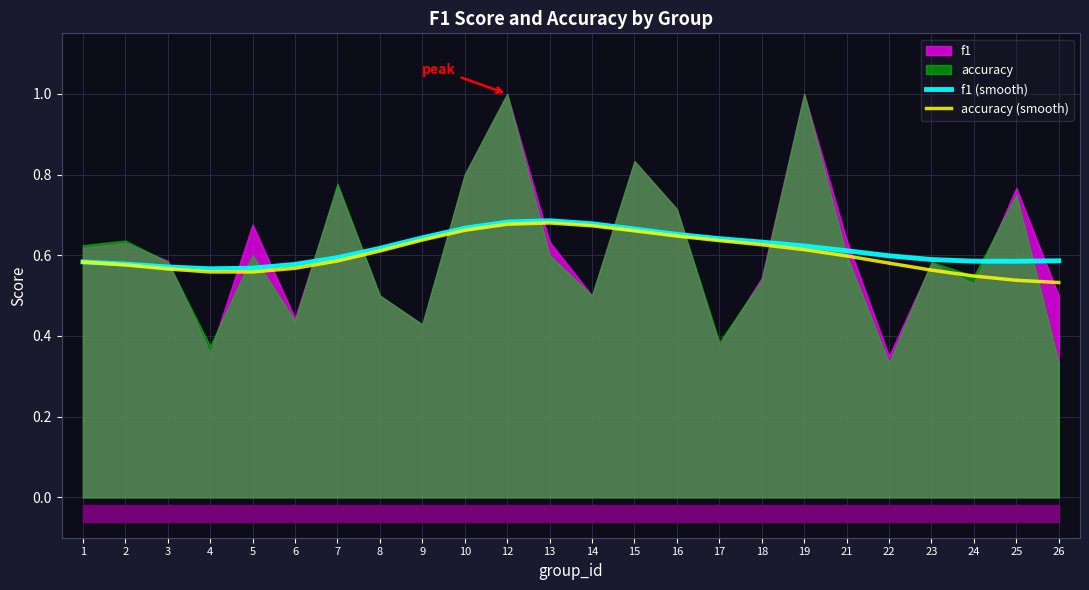

At which label is accuracy (smooth) closest to 0?

26